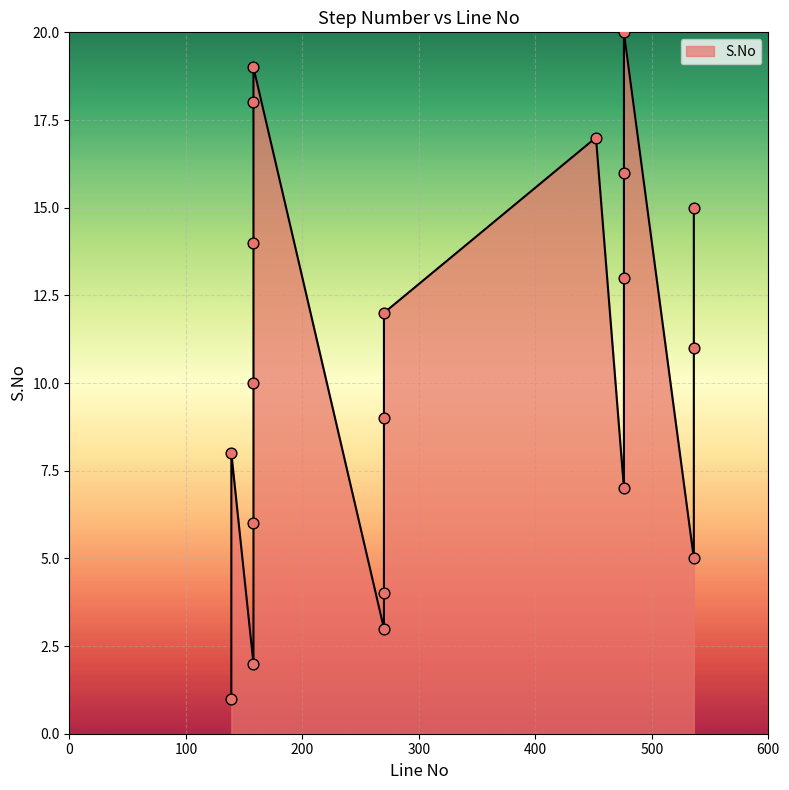

Between 452 and 158, which is larger?

158